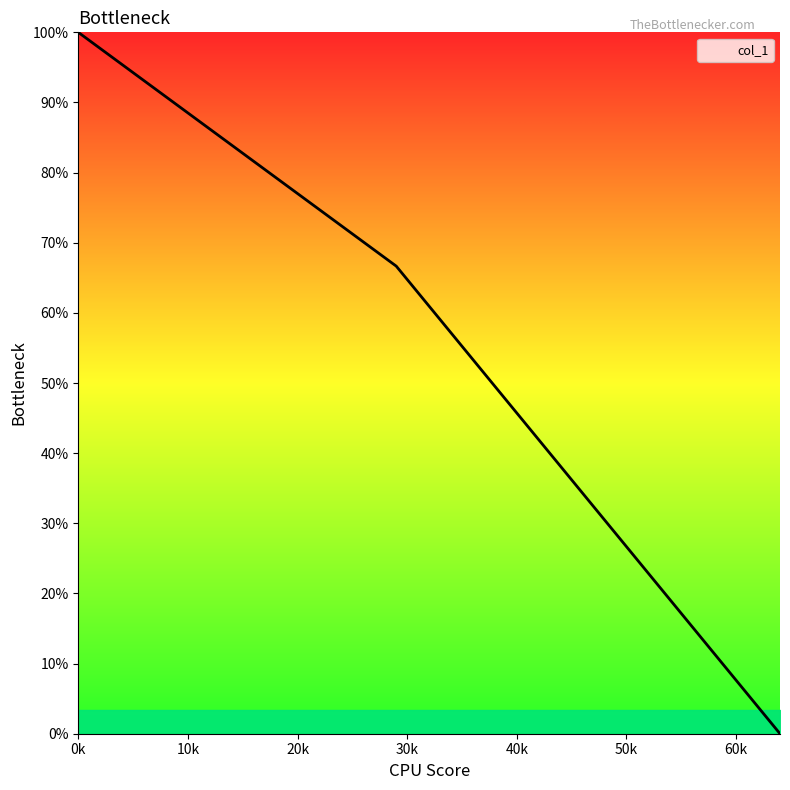

Is this an area chart (filled region under the line)?

Yes